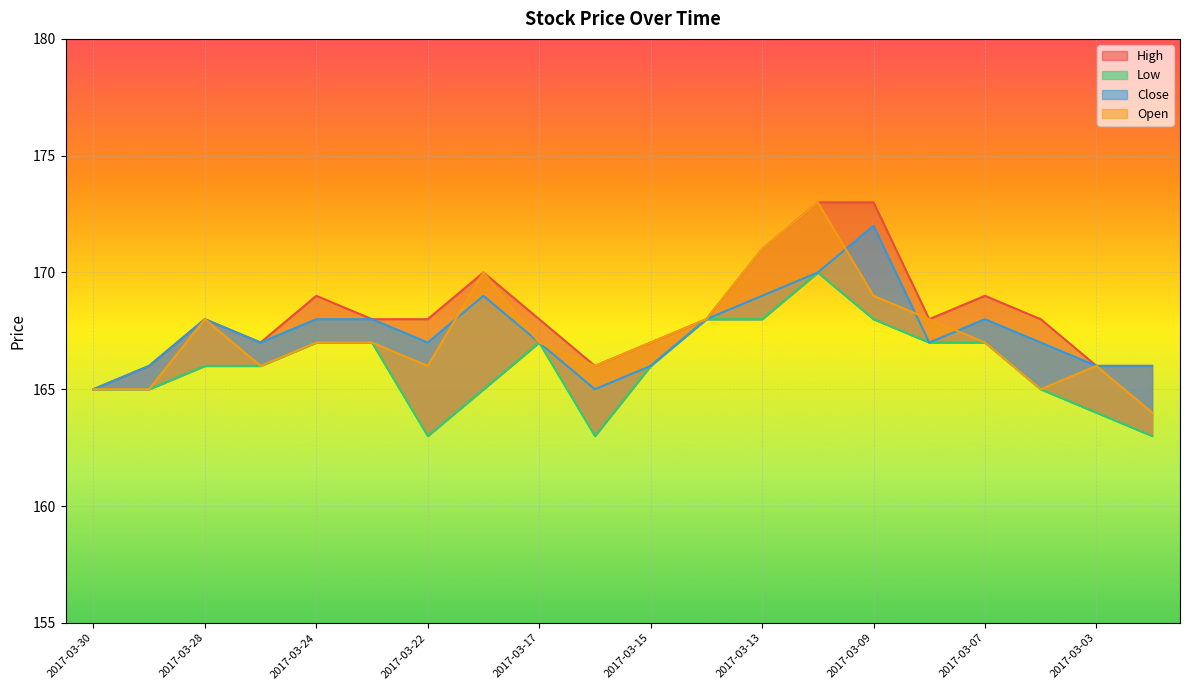

What is the sum of all Low values?

3320